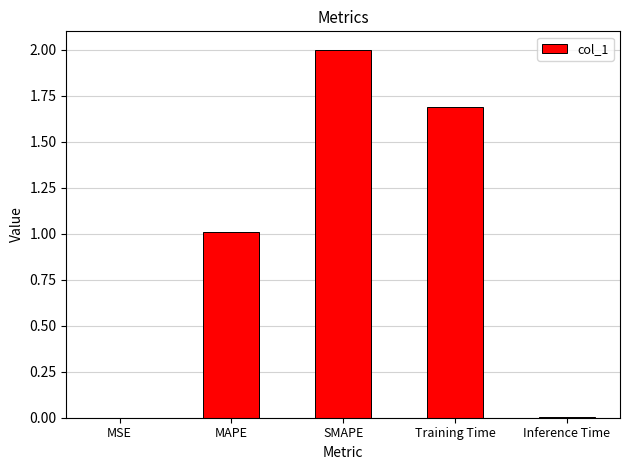

At which category does the chart reach its peak across all series?

SMAPE